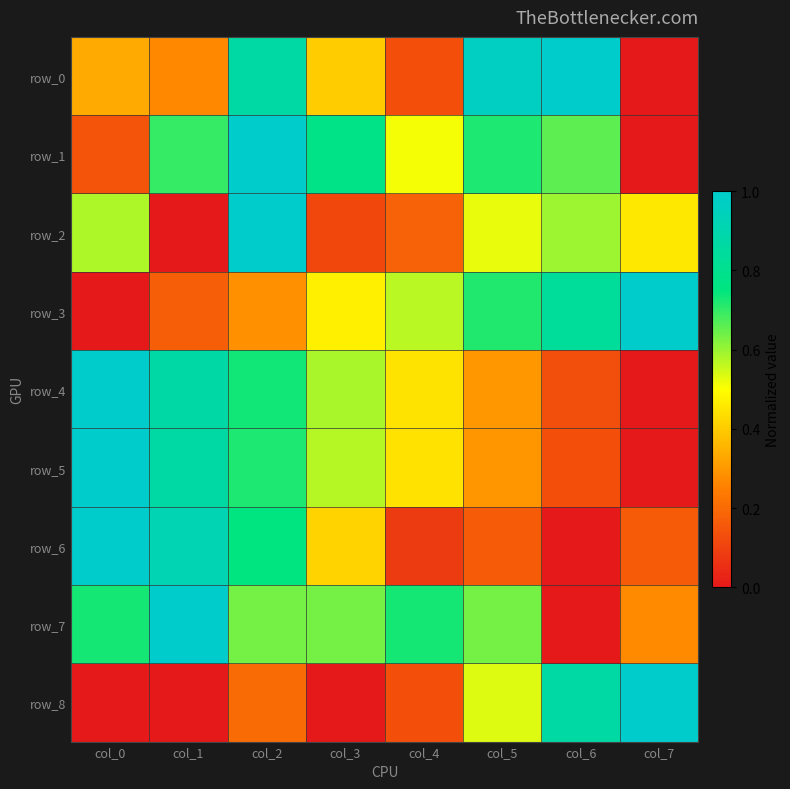

List the series in order of their peak value, lowest first.

row_0, row_1, row_2, row_3, row_4, row_5, row_6, row_7, row_8